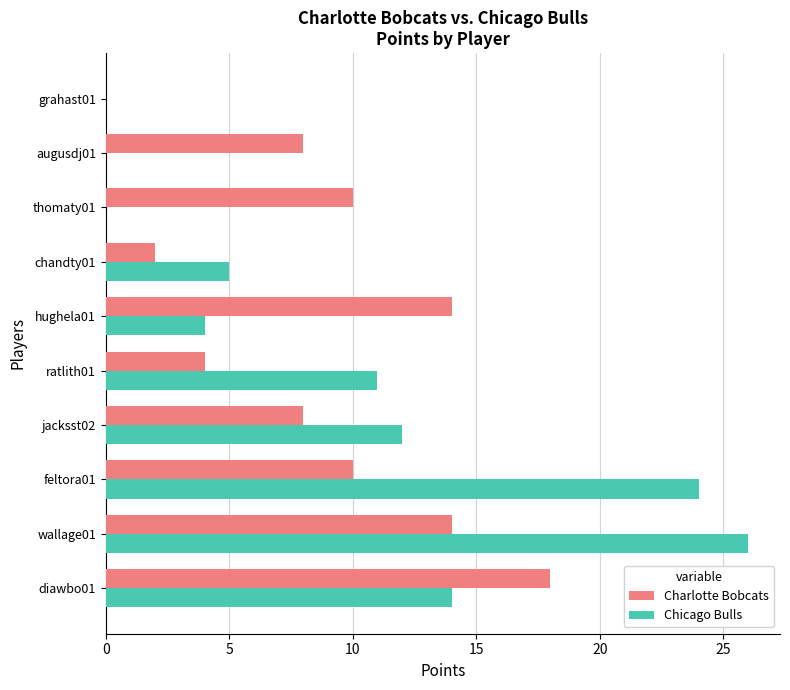

What is the sum of the Charlotte Bobcats values at thomaty01 and diawbo01?

28